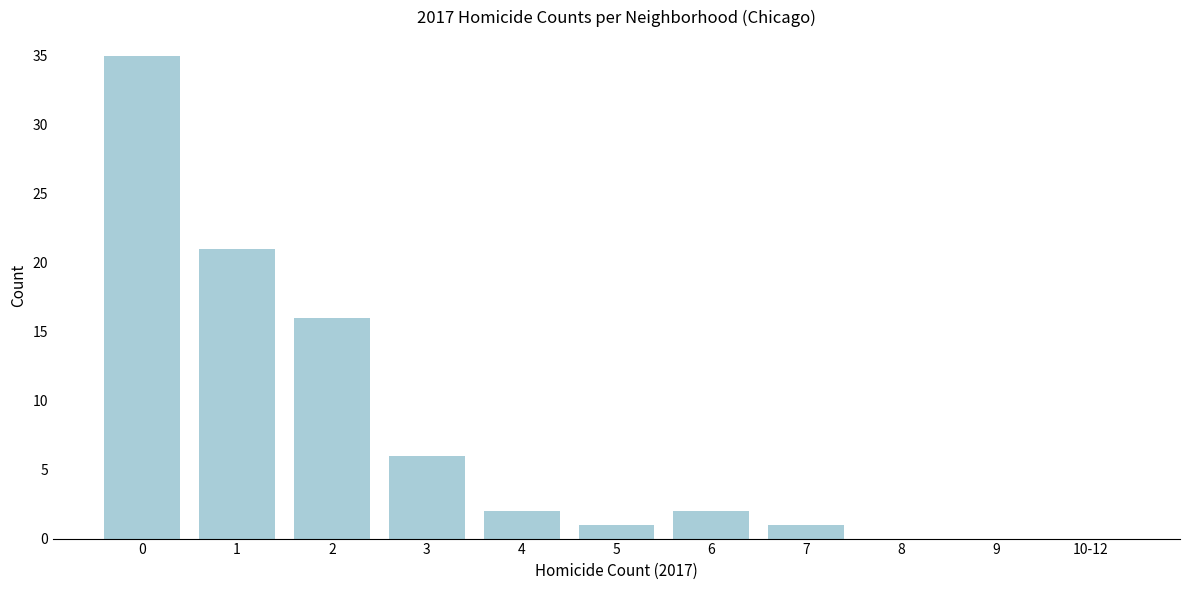

Reading left to right, extract all data points from this chart.

0=35	1=21	2=16	3=6	4=2	5=1	6=2	7=1	8=0	9=0	10-12=0